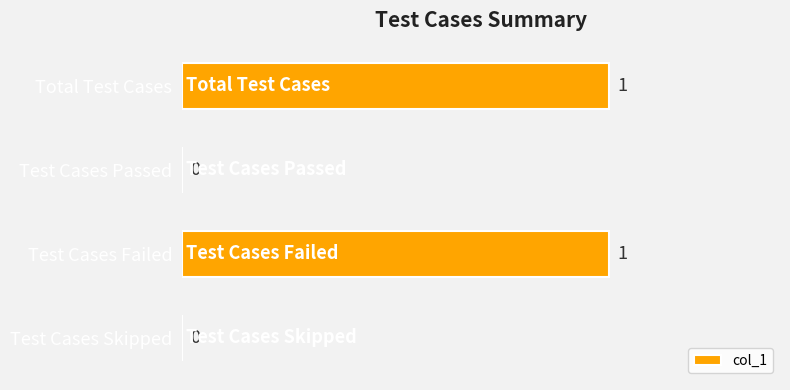

Count the values in the range 0 to 1.

4